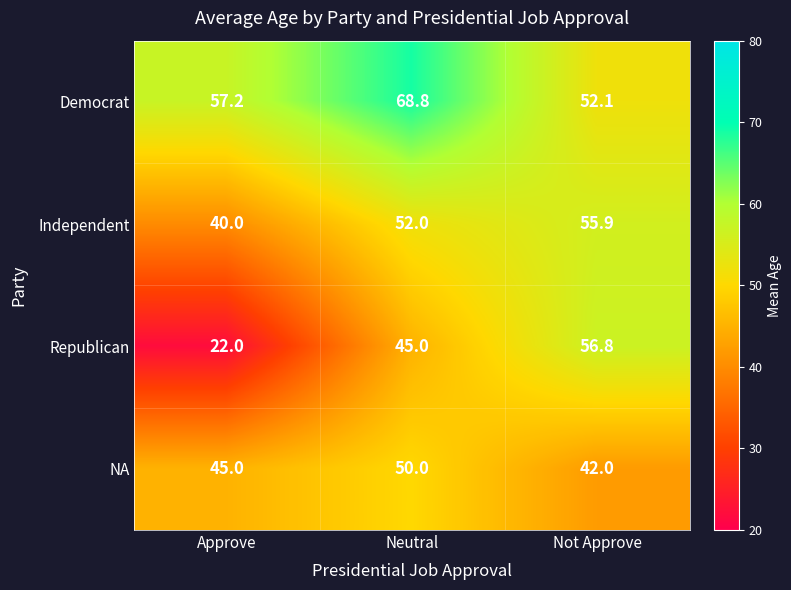

What is the difference between the second highest and minimum values in the Democrat series?

5.1